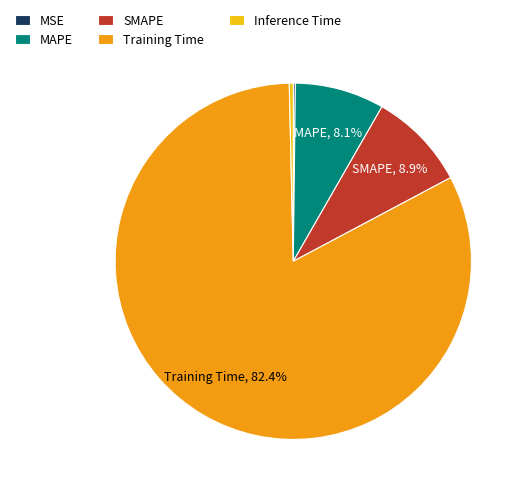

Which slice is the largest?

Training Time